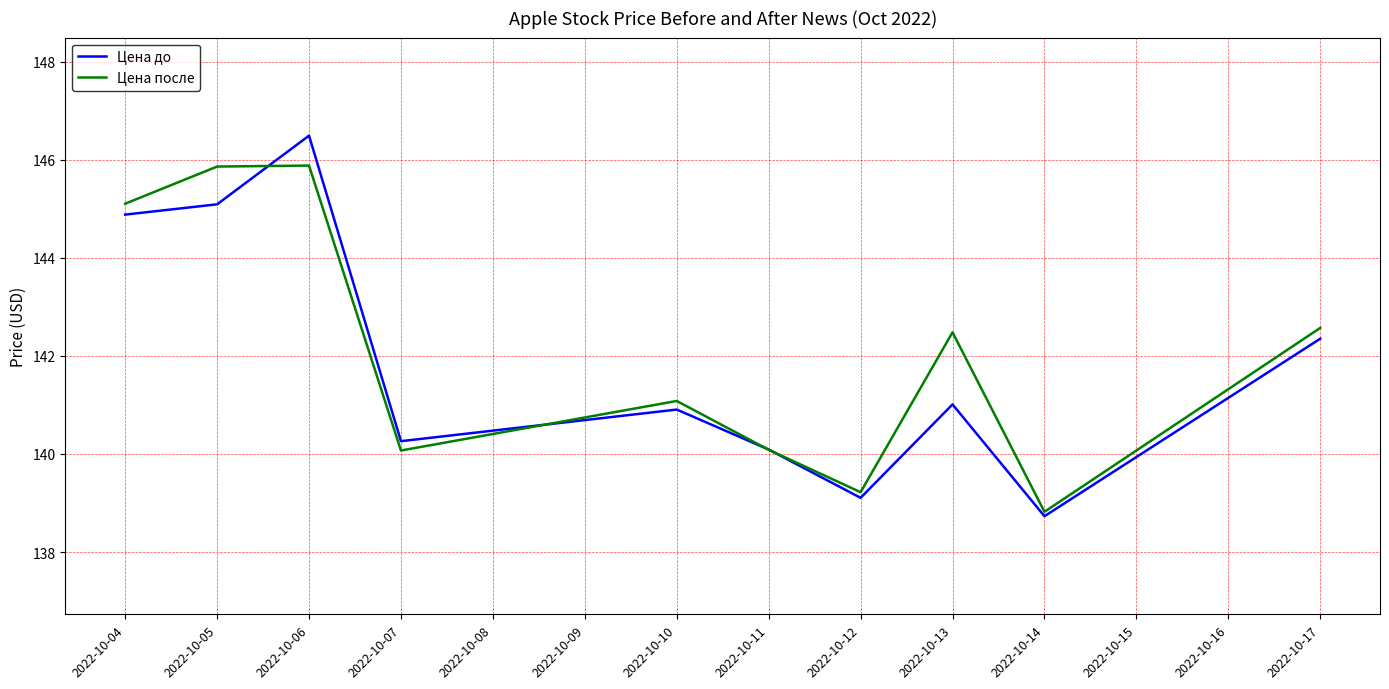

List the series in order of their peak value, highest first.

Цена до, Цена после